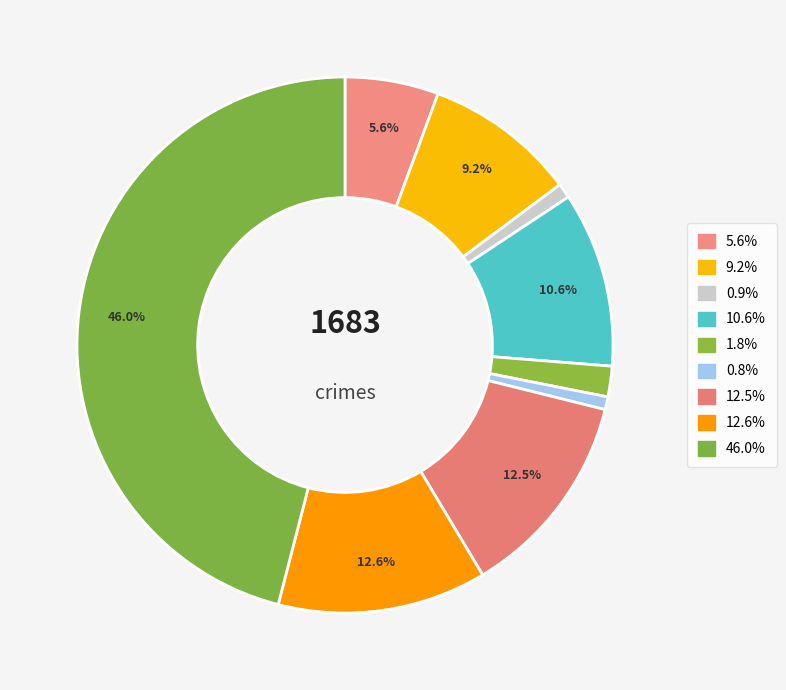

How many segments does this pie chart have?

9